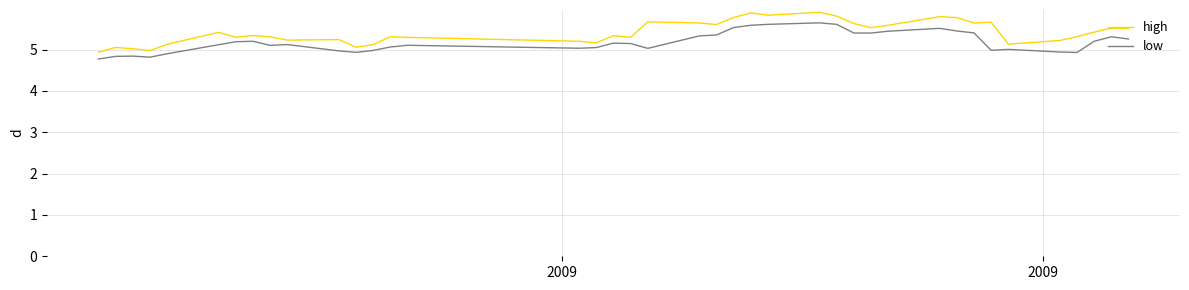

What is the sum of all low values?

207.2